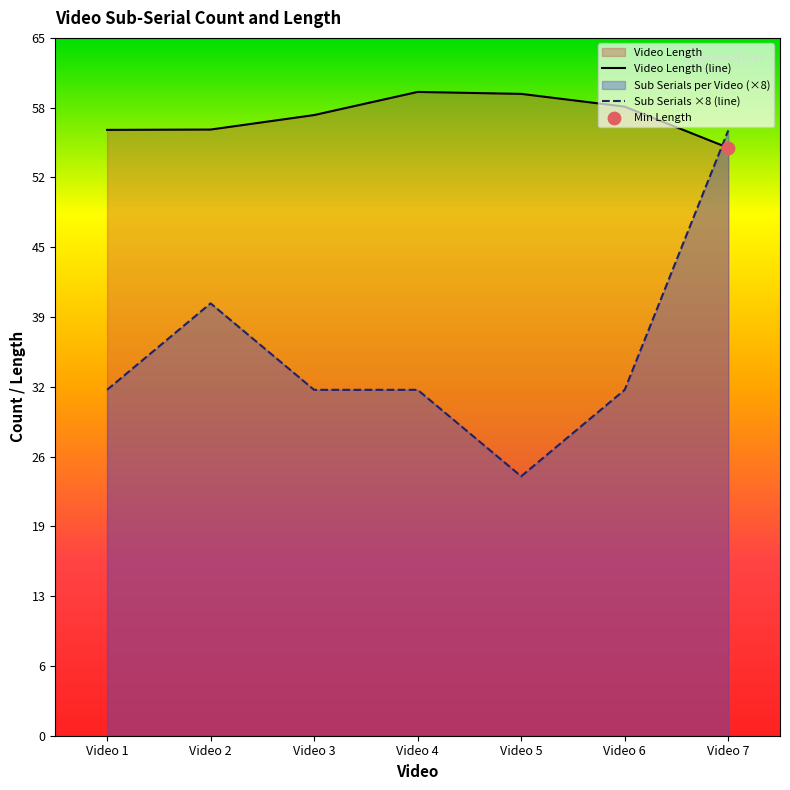

Which series has the largest Y range (max minus min)?

Sub Serials ×8 (line)